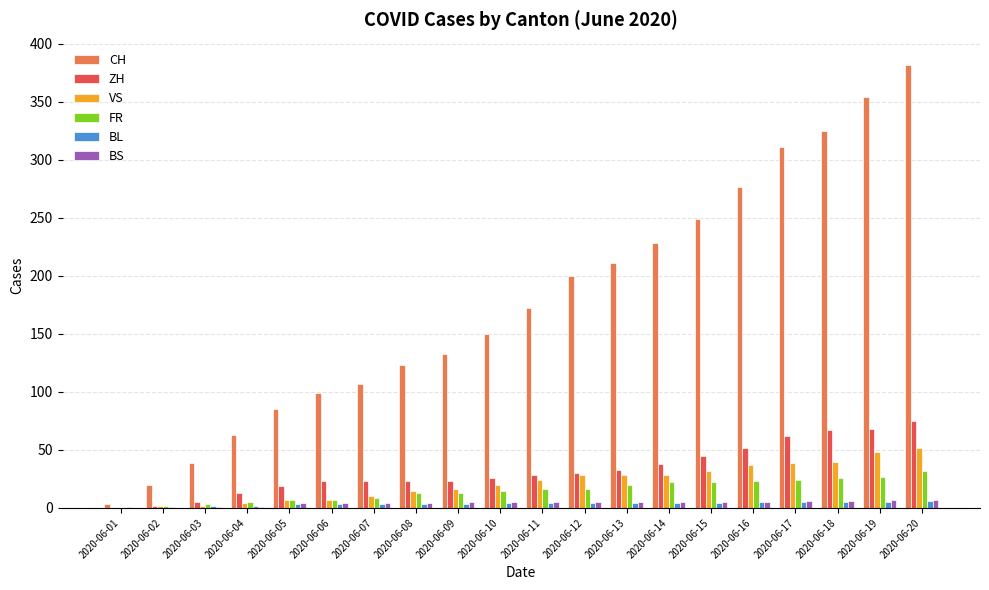

Which series has the largest total across all categories?

CH